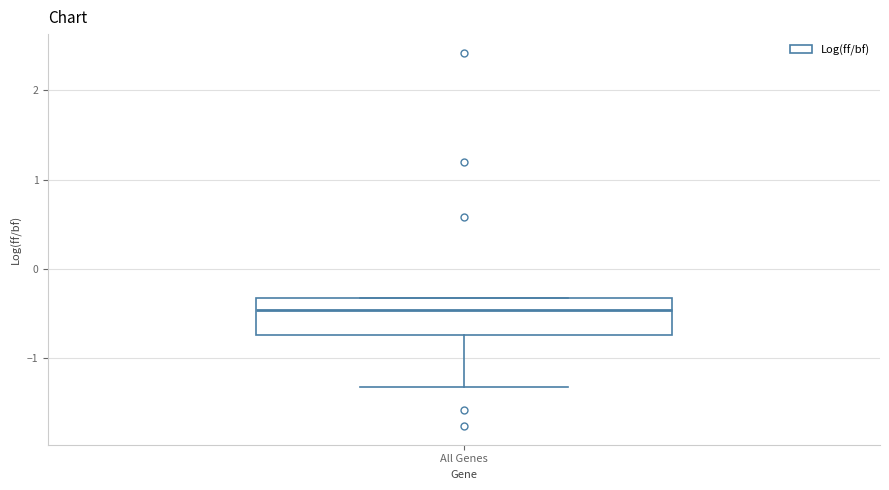

Where is the upper edge of the box for All Genes on the y-axis? The values are not printed on the chart, so give them approximately, as read against the axis.

-0.3